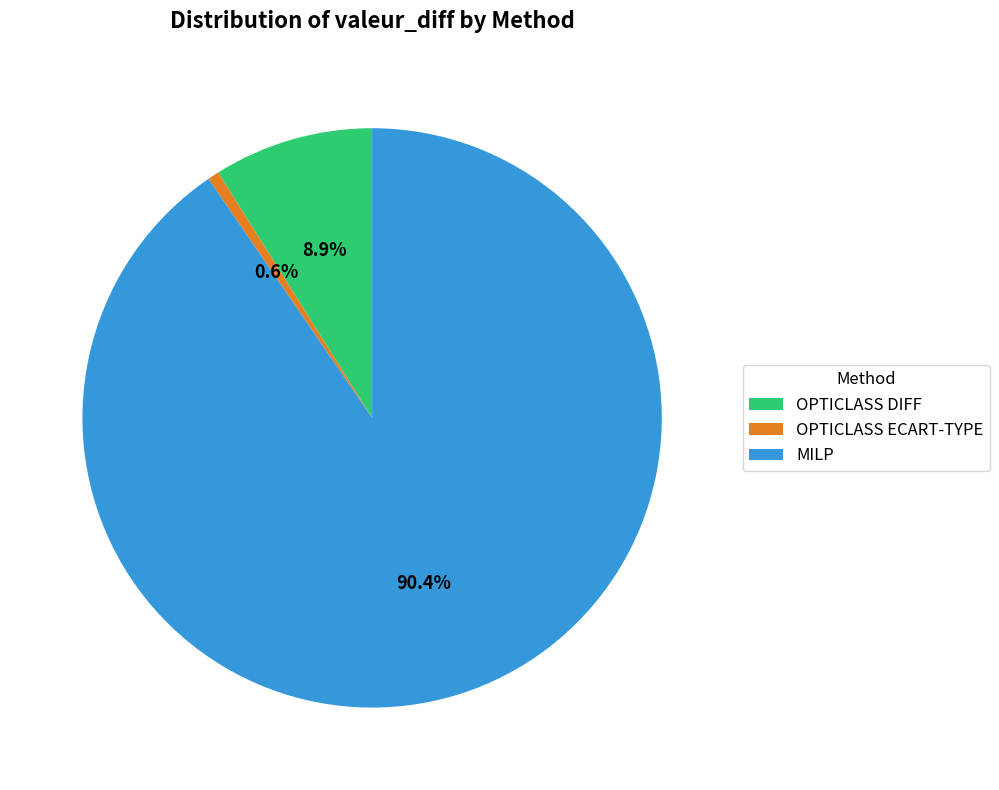

True or false: MILP accounts for 90% of the total.

True